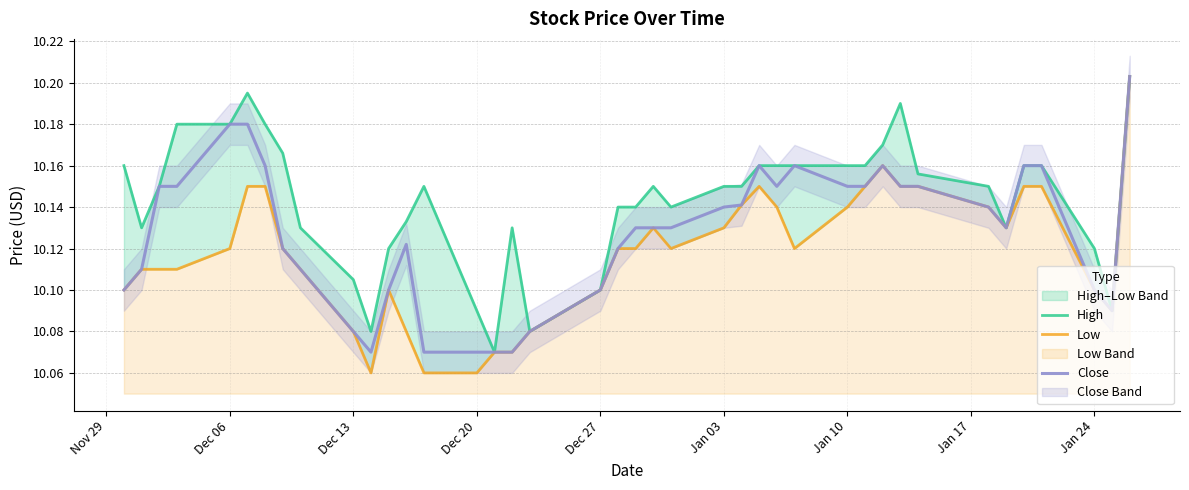

True or false: Close has a value of 15.0 at Jan 24.

False